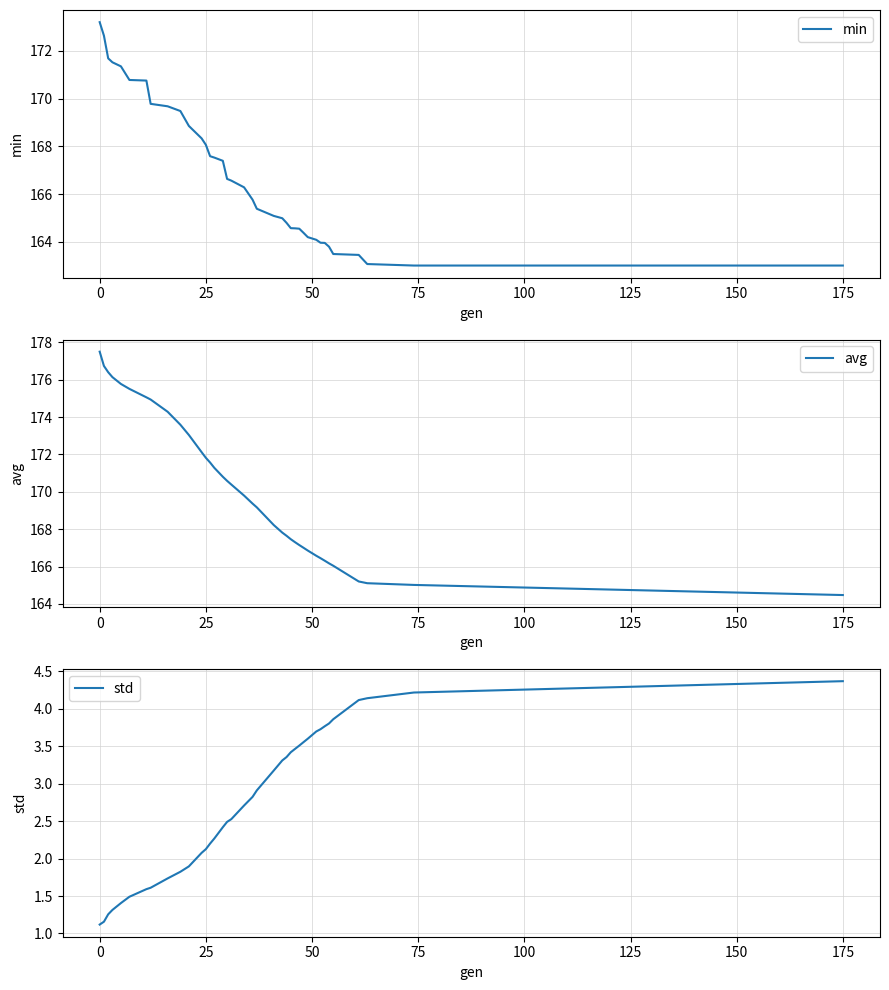

At which label does min first exceed 166?

0